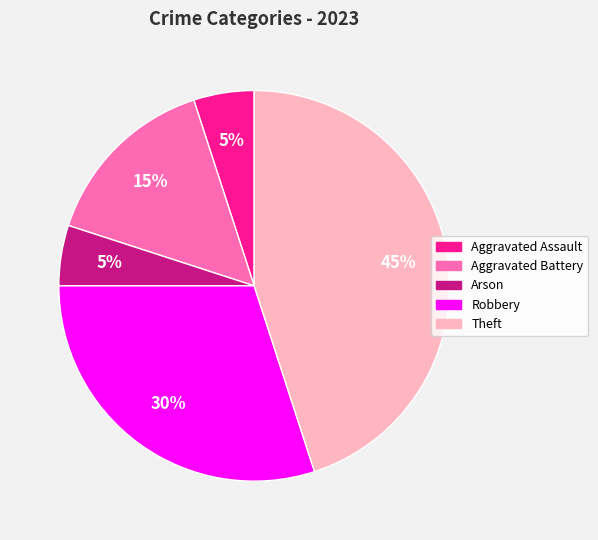

Is there a majority slice in this chart?

No